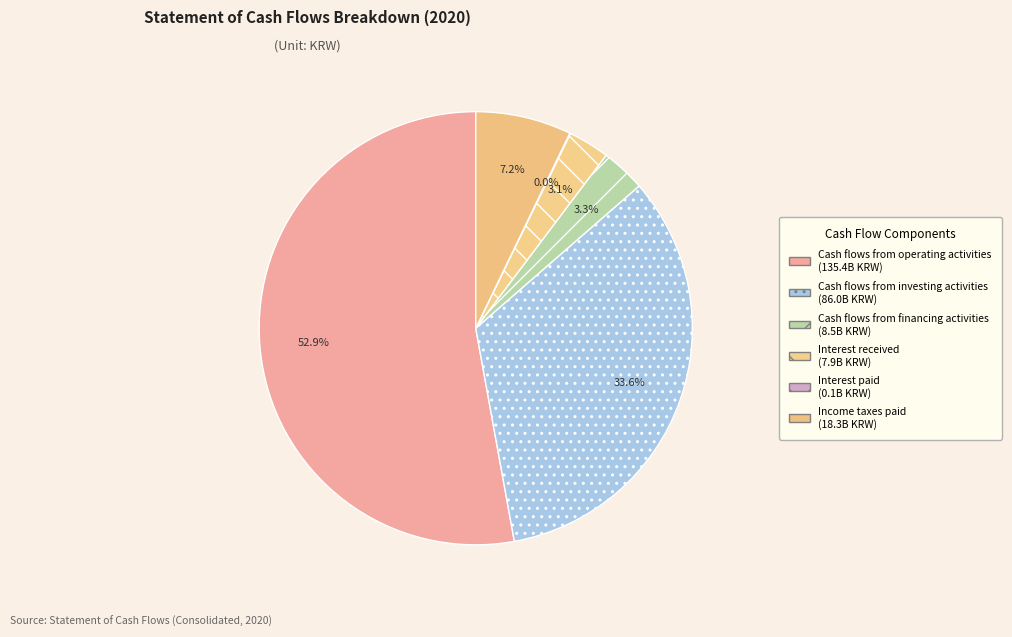

Is there any slice that represents more than half of the pie?

Yes